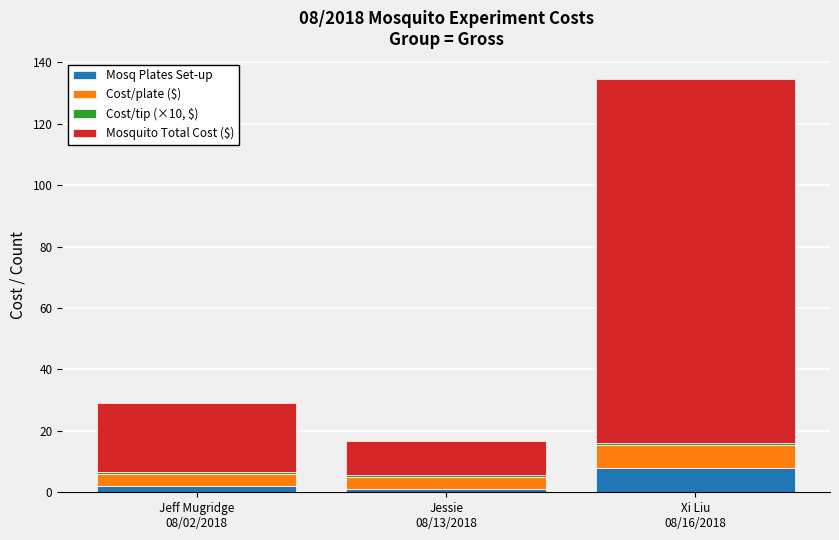

What is the maximum value for Mosq Plates Set-up?

8.0